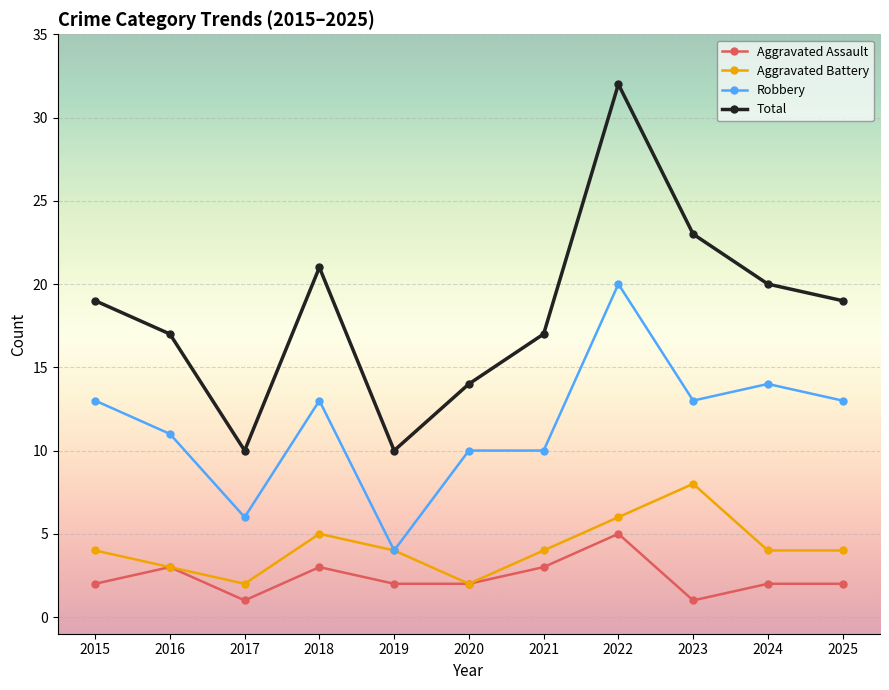

True or false: Aggravated Assault has a value of 2 at 2015.

True